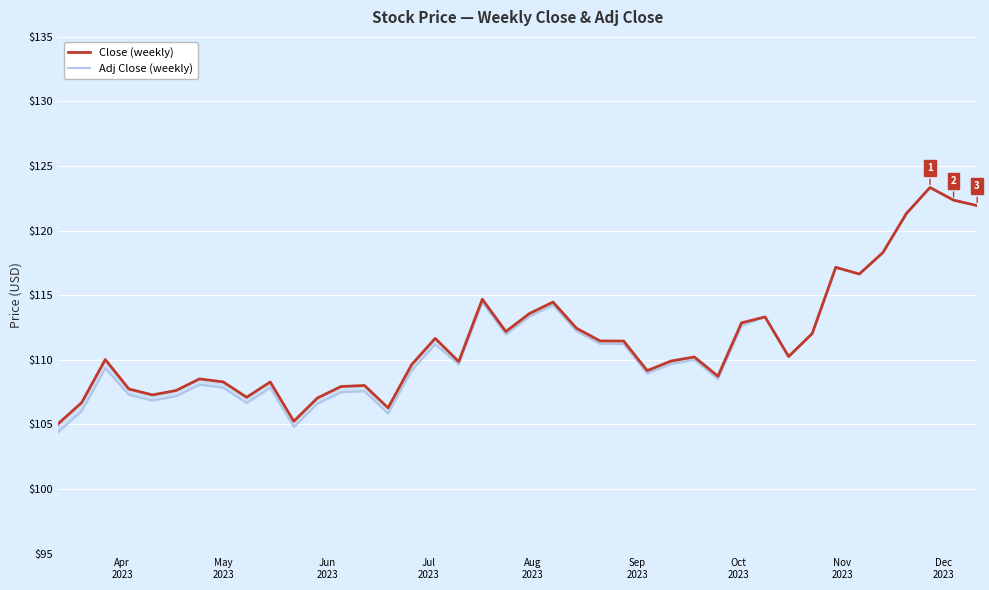

True or false: Close and Adj Close cross at least once.

False